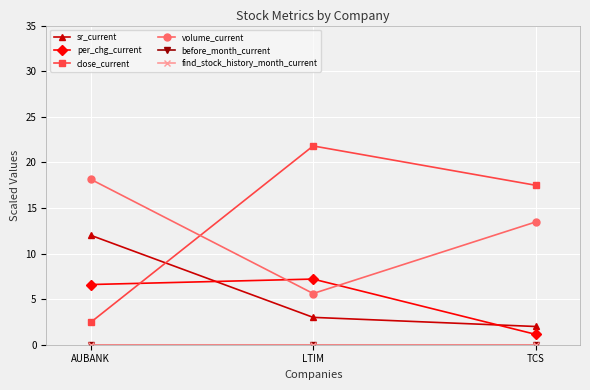

Is the value of volume_current at AUBANK greater than the value of per_chg_current at LTIM?

Yes